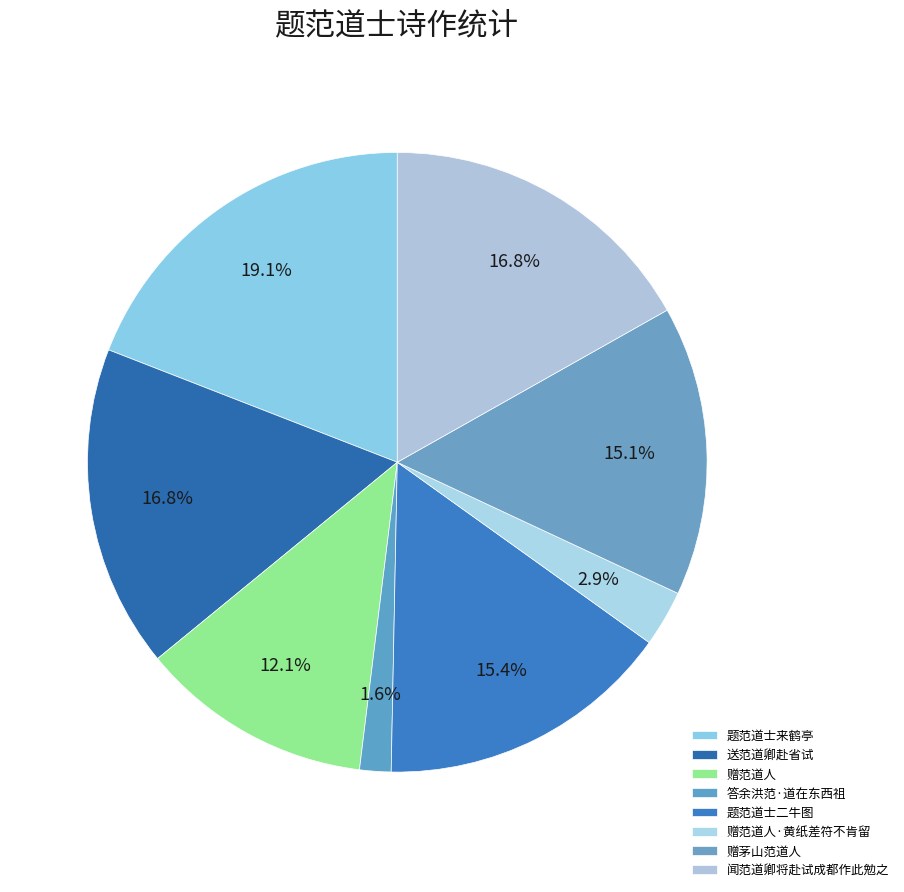

The 题范道士二牛图 slice represents 6% of the pie. True or false?

False